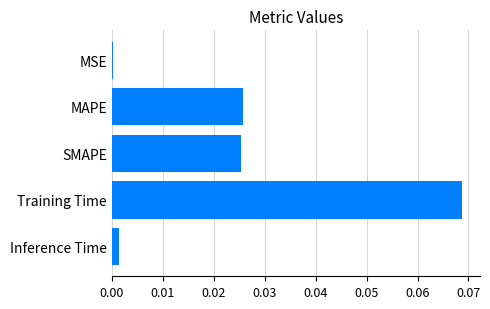

Which category has the highest value across all series?

Training Time